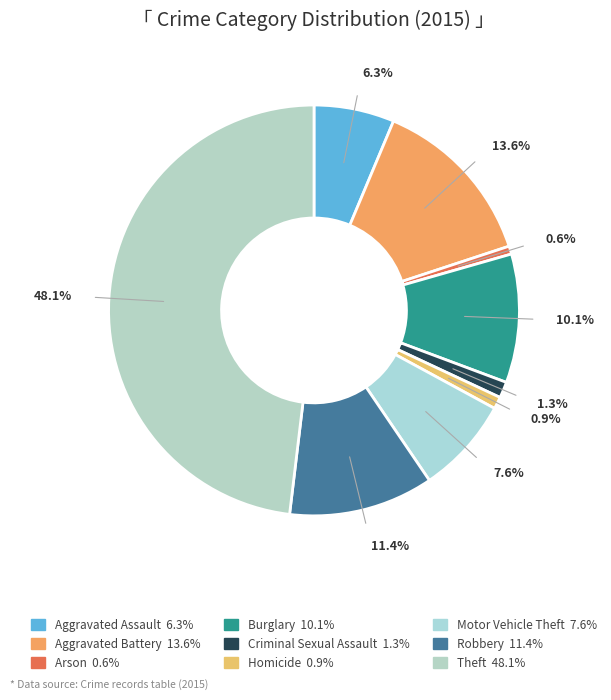

What percentage is the Homicide slice, to the nearest percent?

1%